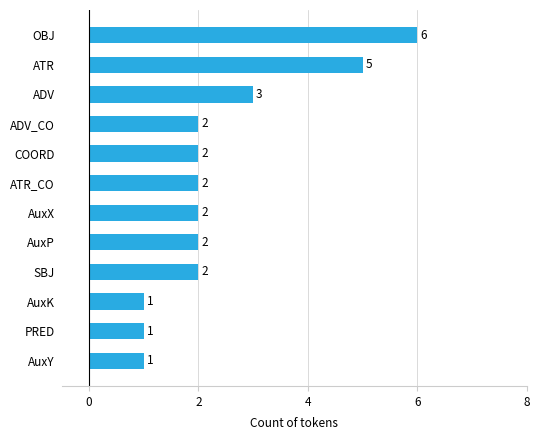

What is the sum of all values?

29